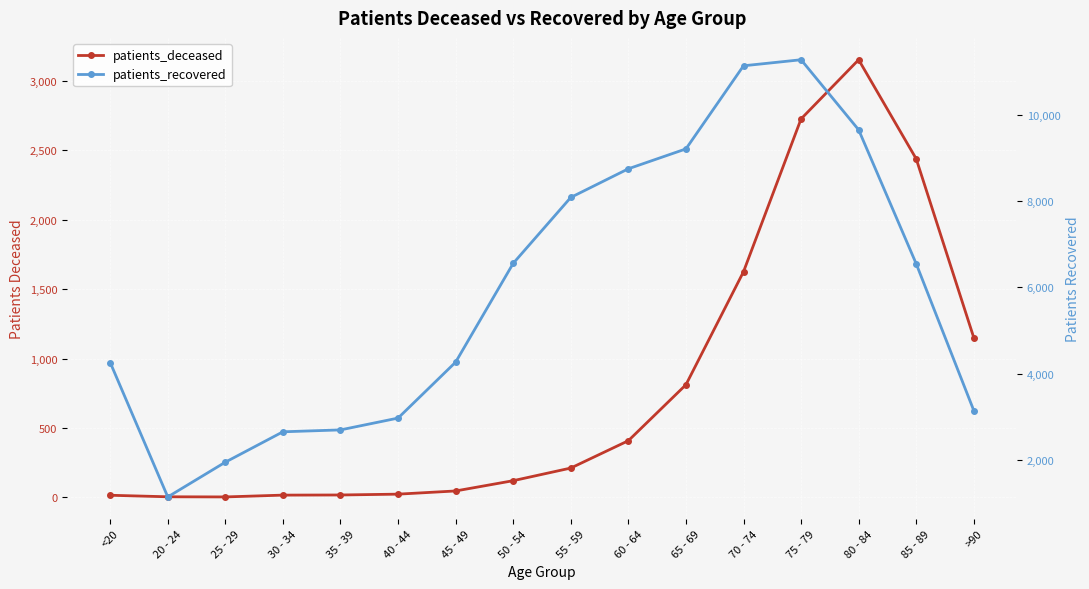

How many data points in patients_deceased are less than 211?

8